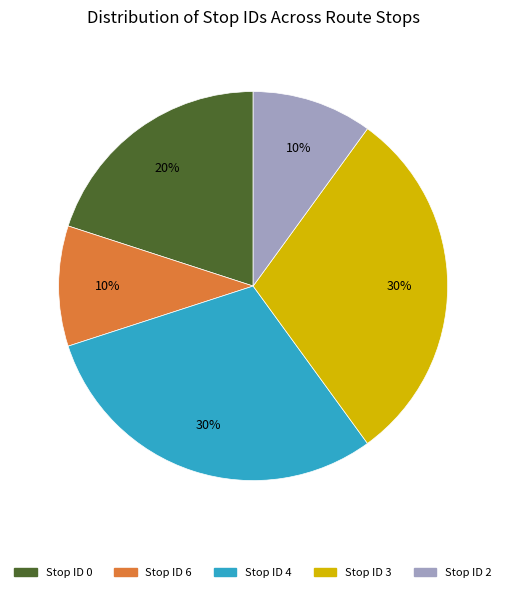

Combined, do Stop ID 2 and Stop ID 3 account for over 50%?

No